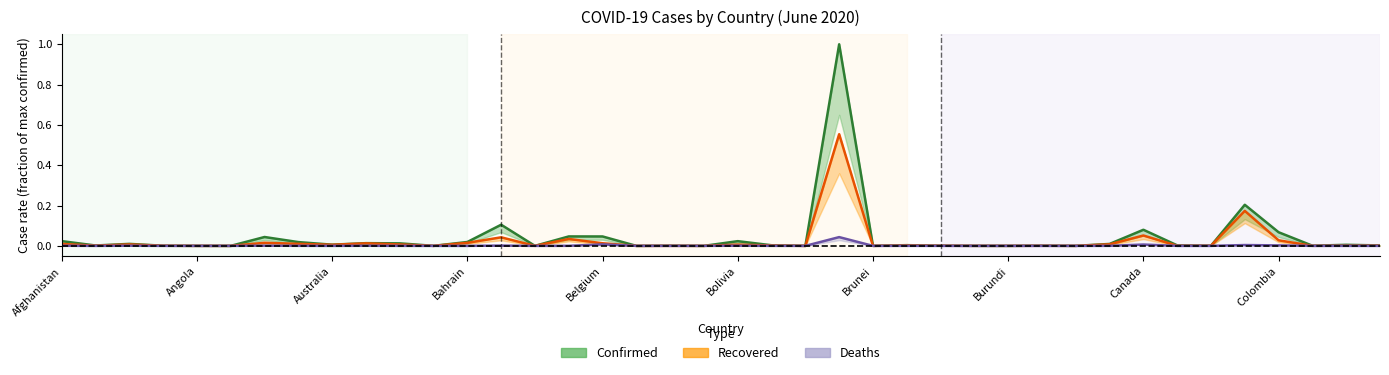

What are all the series names shown in the legend?

Confirmed, Recovered, Deaths